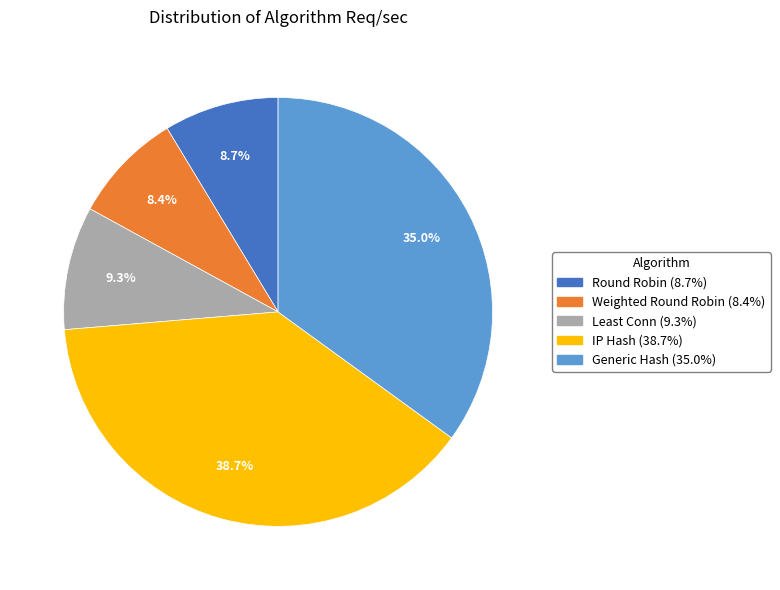

Count the number of slices in the pie.

5